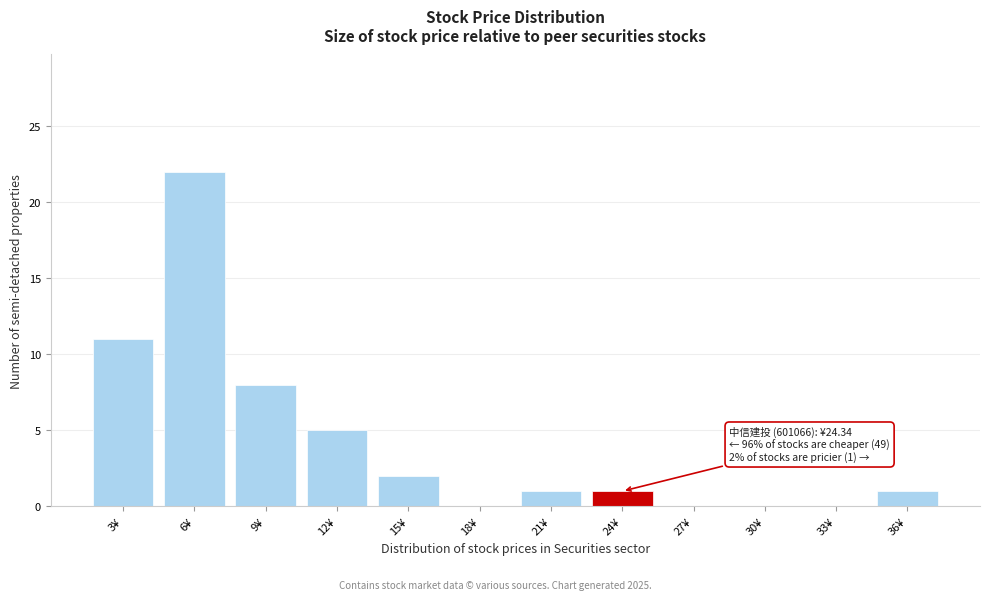

Reading left to right, list all the values displayed in this chart.

3¥=11	6¥=22	9¥=8	12¥=5	15¥=2	18¥=0	21¥=1	24¥=1	27¥=0	30¥=0	33¥=0	36¥=1